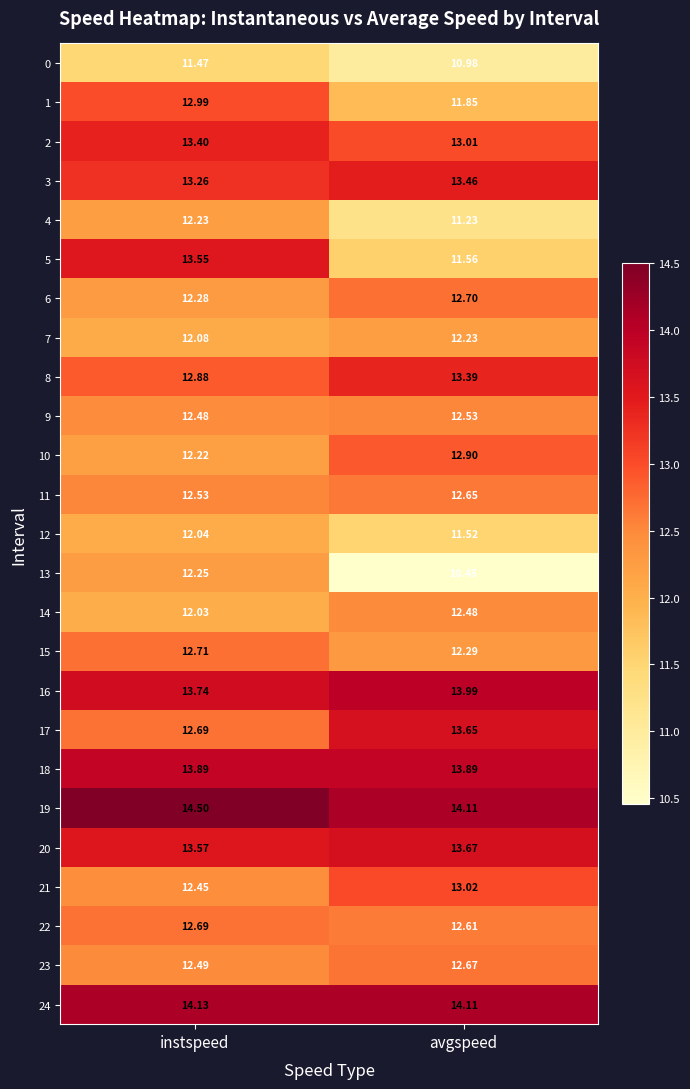

Rank the categories by 5 value from highest to lowest.

instspeed, avgspeed